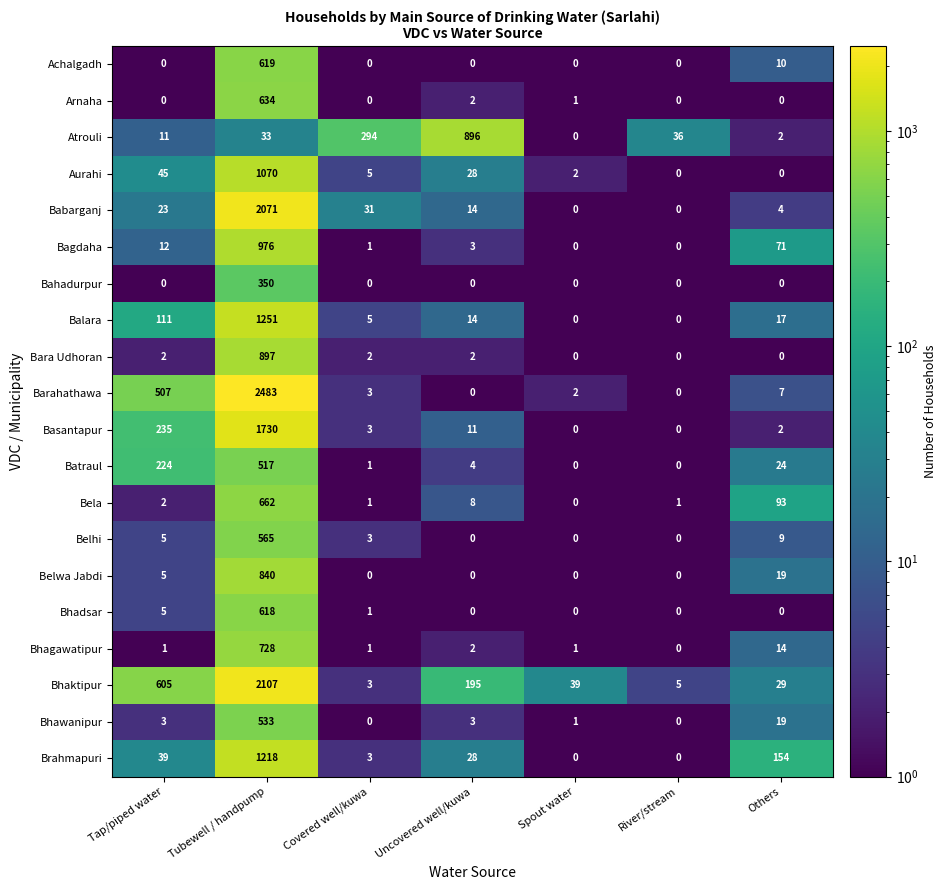

The Bela series shows 1 at Covered well/kuwa. True or false?

True